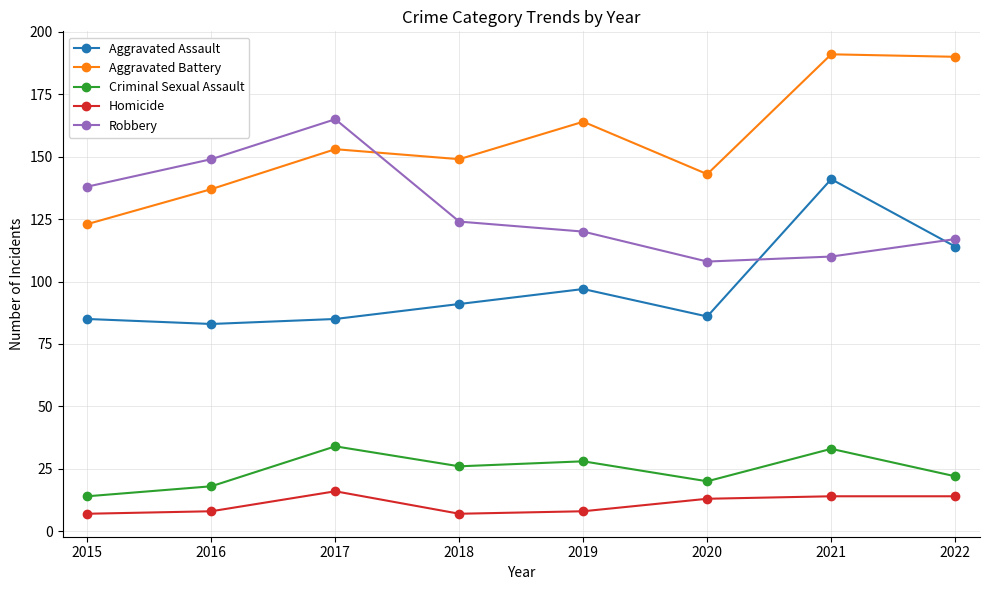

Does the chart display data point markers on the line(s)?

Yes